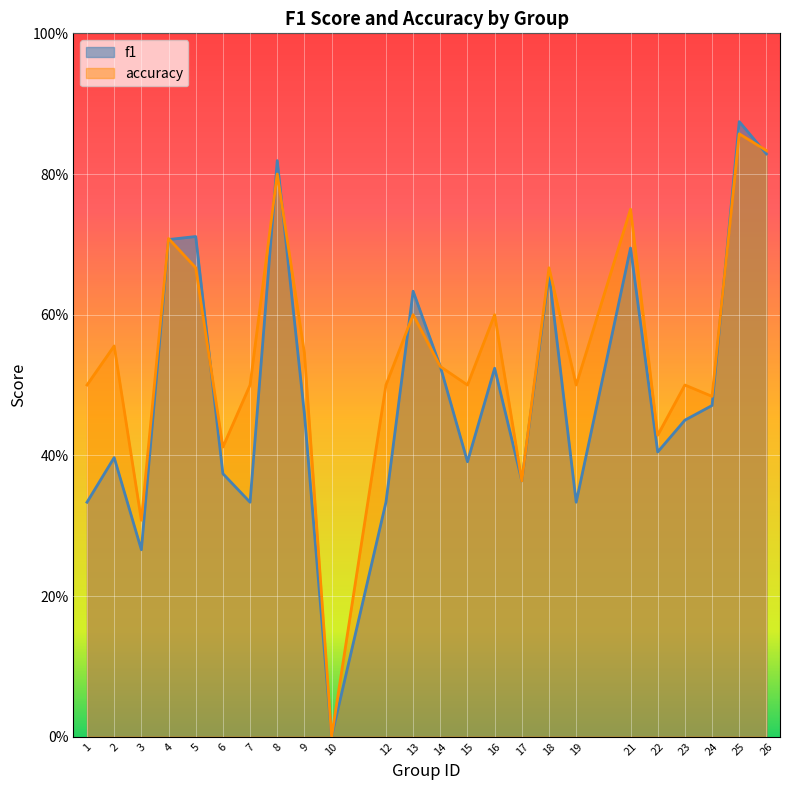

How many data points in accuracy are above 0?

23